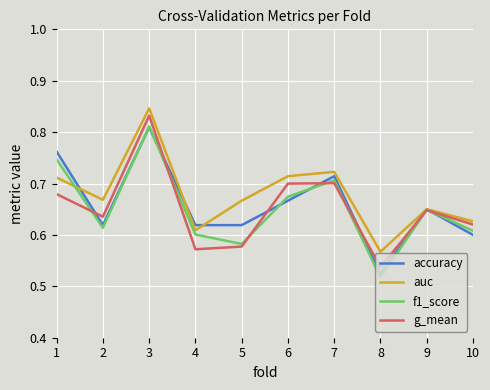

True or false: f1_score and accuracy cross at least once.

True